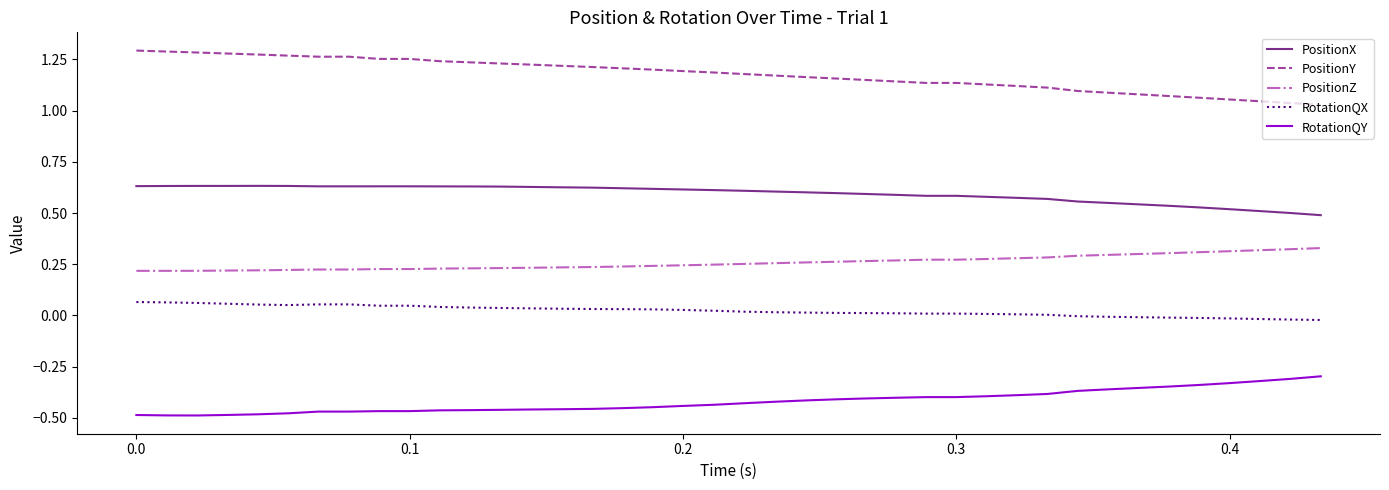

True or false: PositionZ and RotationQY cross at least once.

False